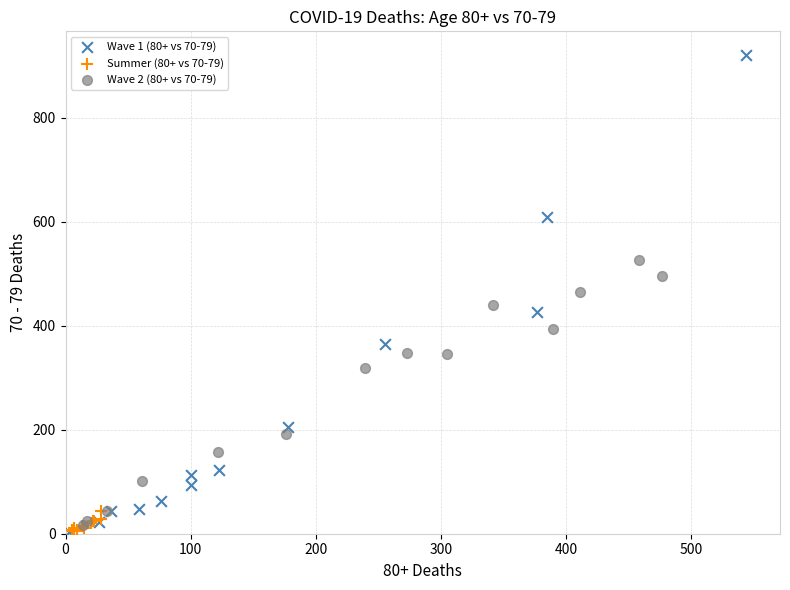

Which series has the widest spread of Y values?

Wave 1 (80+ vs 70-79)